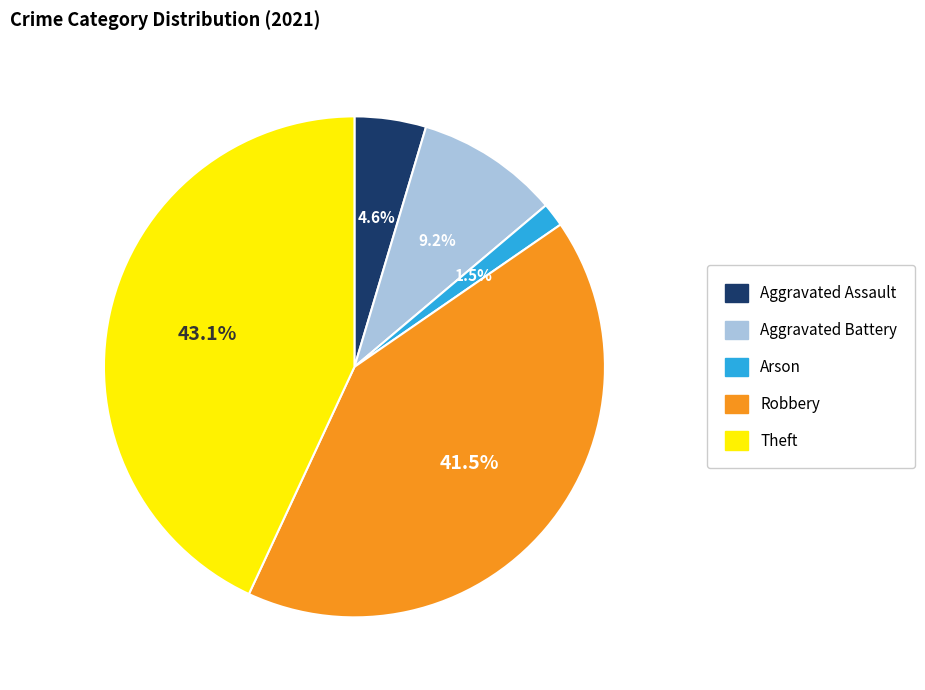

Combined, do Aggravated Battery and Arson account for over 50%?

No